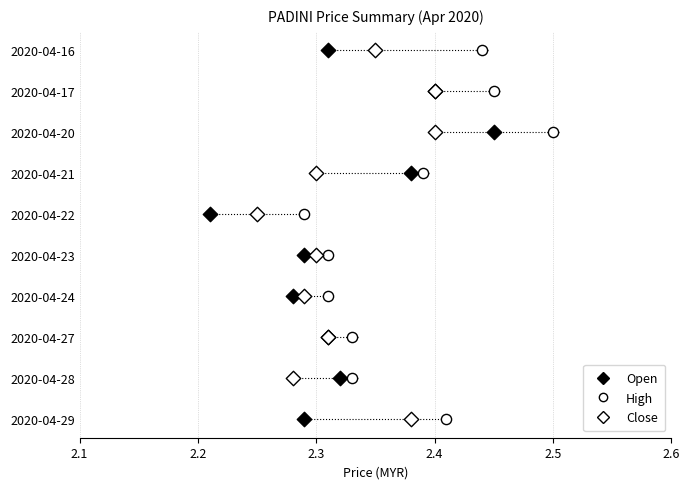

Which series reaches the maximum Y coordinate?

open